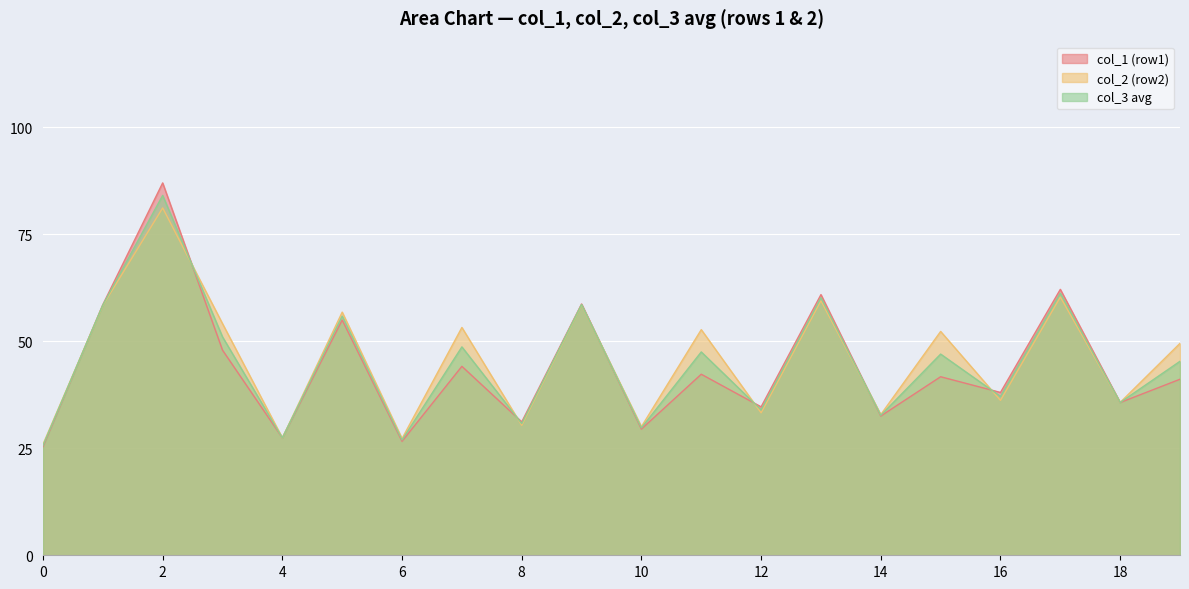

The value of col_3 avg at 0 is 12.0. True or false?

False